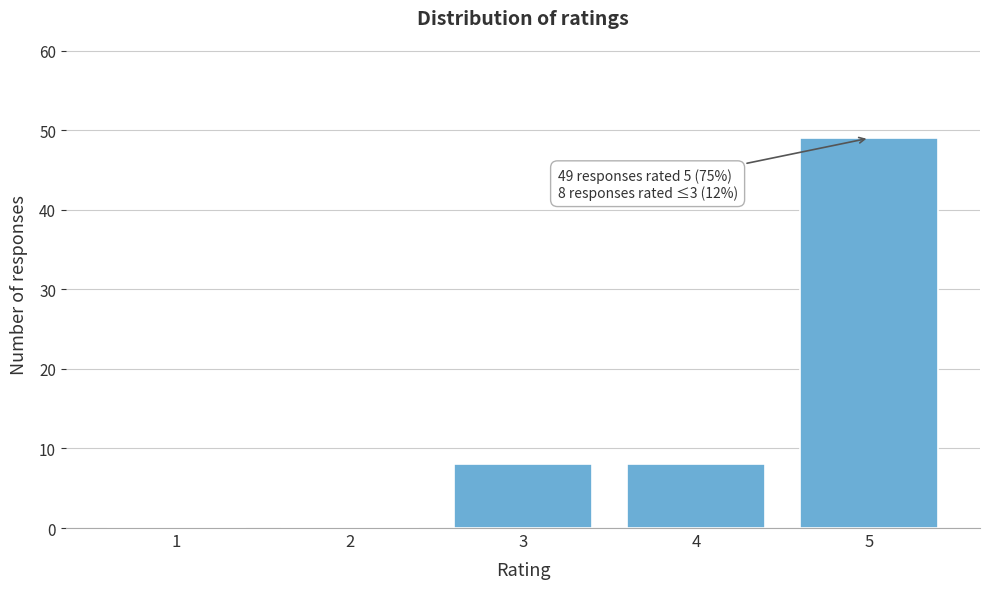

Reading left to right, transcribe all the data shown in this chart.

1=0	2=0	3=8	4=8	5=49